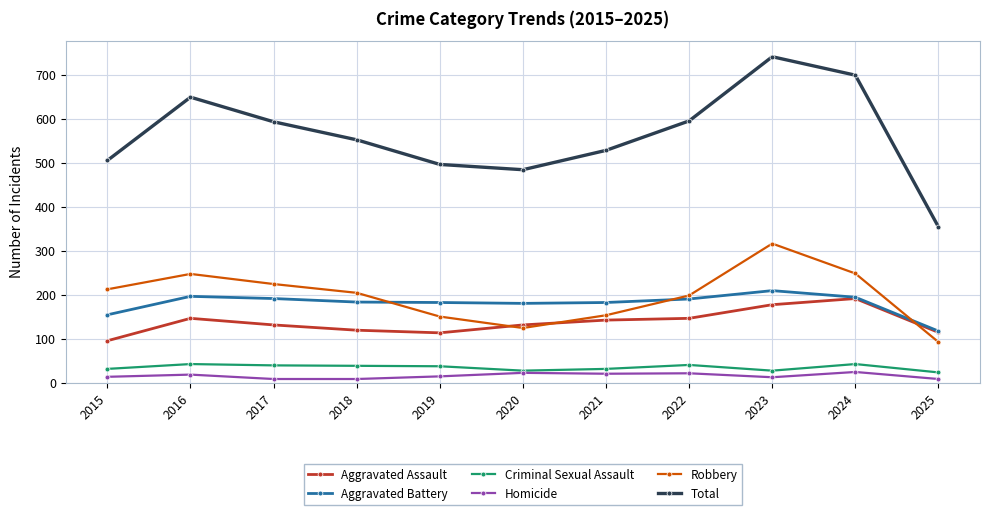

True or false: Criminal Sexual Assault and Aggravated Battery intersect in this chart.

False